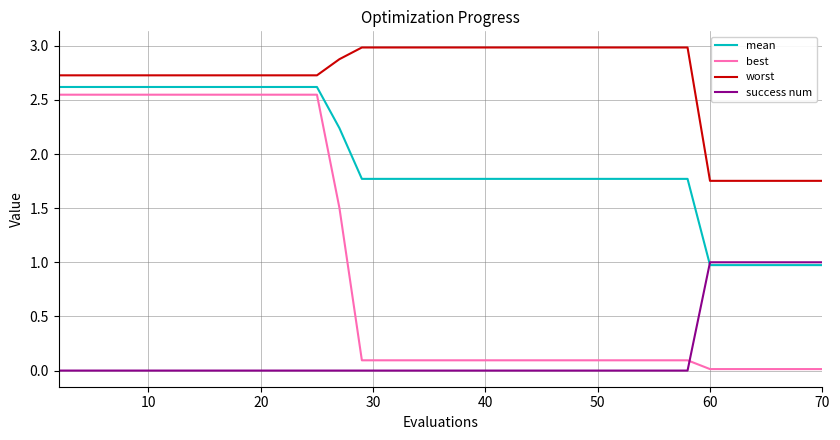

True or false: worst and mean cross at least once.

False